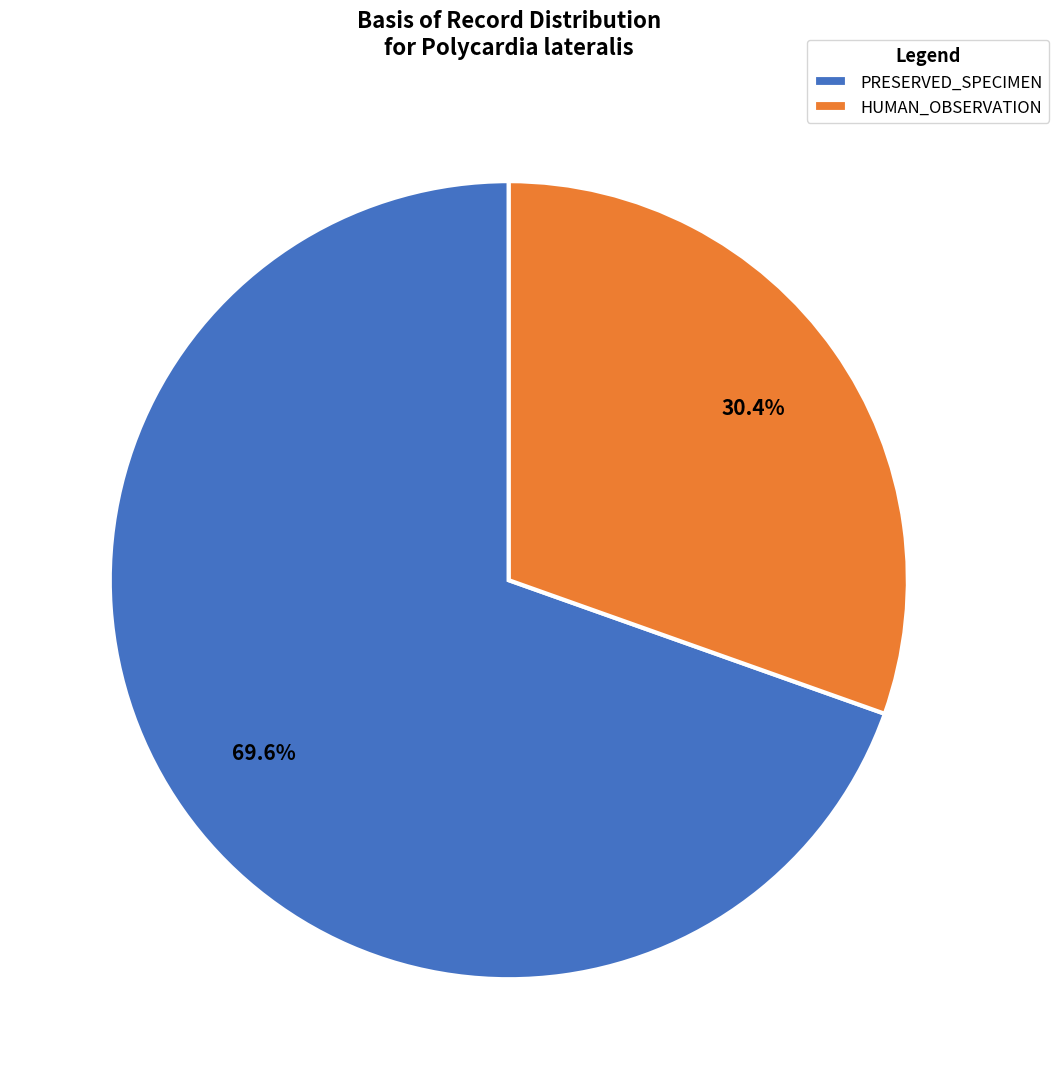

True or false: HUMAN_OBSERVATION accounts for 43% of the total.

False